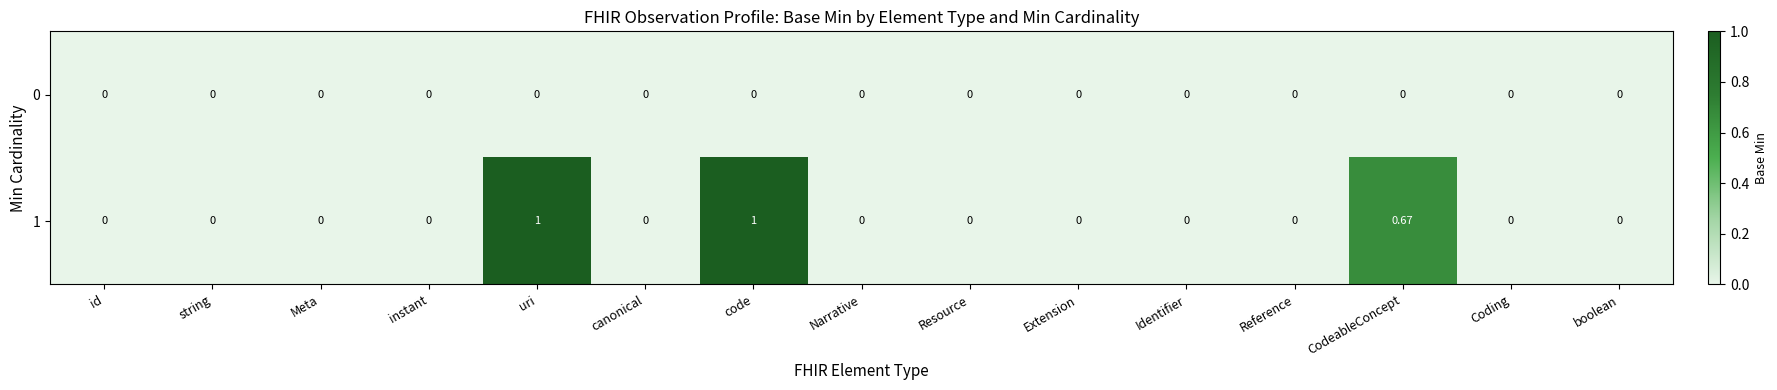

How many values in the 1 series exceed 0?

3